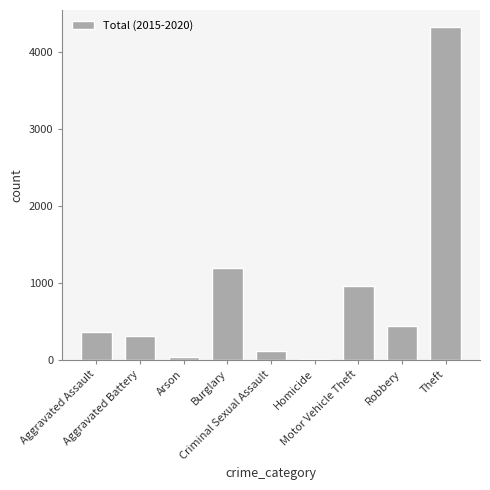

Are the bars horizontal?

No